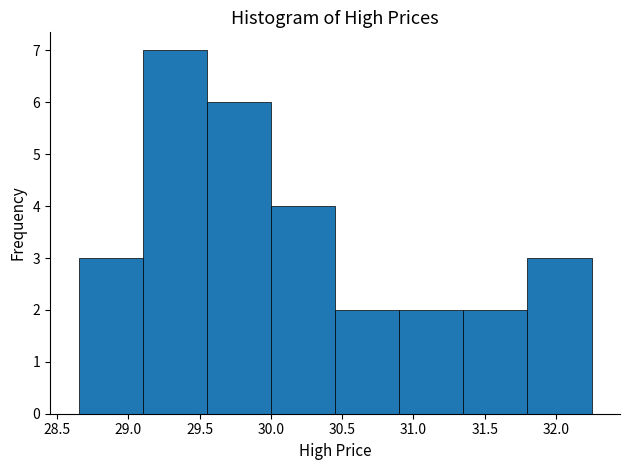

What is the height of the bar covering 30.90 to 31.35 on the x-axis? Neither the bar edges nor the heights are printed on the chart, so give them approximately, as read against the axes.

2